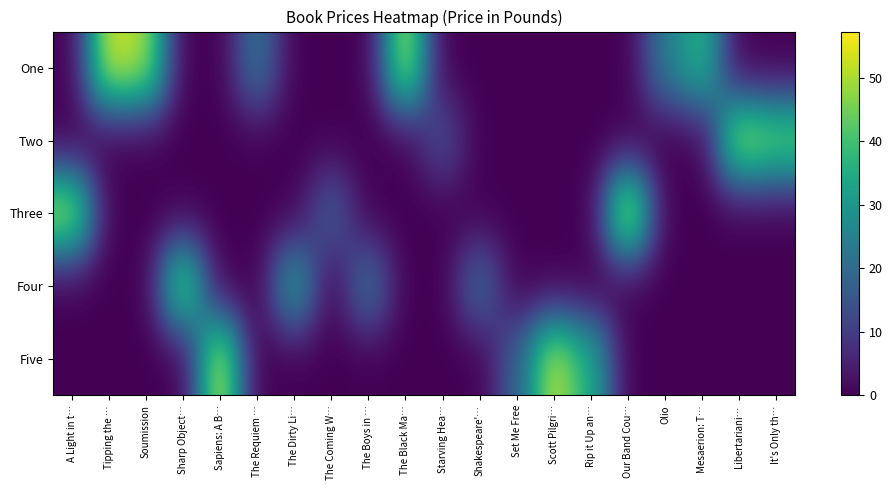

Reading left to right, list all the values displayed in this chart.

One: A Light in t…=0.0	Tipping the …=53.7	Soumission=50.1	Sharp Object…=0.0	Sapiens: A B…=0.0	The Requiem …=22.6	The Dirty Li…=0.0	The Coming W…=0.0	The Boys in …=0.0	The Black Ma…=52.1	Starving Hea…=0.0	Shakespeare'…=0.0	Set Me Free=0.0	Scott Pilgri…=0.0	Rip it Up an…=0.0	Our Band Cou…=0.0	Olio=23.9	Mesaerion: T…=37.6	Libertariani…=0.0	It's Only th…=0.0
Two: A Light in t…=0.0	Tipping the …=0.0	Soumission=0.0	Sharp Object…=0.0	Sapiens: A B…=0.0	The Requiem …=0.0	The Dirty Li…=0.0	The Coming W…=0.0	The Boys in …=0.0	The Black Ma…=0.0	Starving Hea…=14.0	Shakespeare'…=0.0	Set Me Free=0.0	Scott Pilgri…=0.0	Rip it Up an…=0.0	Our Band Cou…=0.0	Olio=0.0	Mesaerion: T…=0.0	Libertariani…=51.3	It's Only th…=45.2
Three: A Light in t…=51.8	Tipping the …=0.0	Soumission=0.0	Sharp Object…=0.0	Sapiens: A B…=0.0	The Requiem …=0.0	The Dirty Li…=0.0	The Coming W…=17.9	The Boys in …=0.0	The Black Ma…=0.0	Starving Hea…=0.0	Shakespeare'…=0.0	Set Me Free=0.0	Scott Pilgri…=0.0	Rip it Up an…=0.0	Our Band Cou…=57.2	Olio=0.0	Mesaerion: T…=0.0	Libertariani…=0.0	It's Only th…=0.0
Four: A Light in t…=0.0	Tipping the …=0.0	Soumission=0.0	Sharp Object…=47.8	Sapiens: A B…=0.0	The Requiem …=0.0	The Dirty Li…=33.3	The Coming W…=0.0	The Boys in …=22.6	The Black Ma…=0.0	Starving Hea…=0.0	Shakespeare'…=20.7	Set Me Free=0.0	Scott Pilgri…=0.0	Rip it Up an…=0.0	Our Band Cou…=0.0	Olio=0.0	Mesaerion: T…=0.0	Libertariani…=0.0	It's Only th…=0.0
Five: A Light in t…=0.0	Tipping the …=0.0	Soumission=0.0	Sharp Object…=0.0	Sapiens: A B…=54.2	The Requiem …=0.0	The Dirty Li…=0.0	The Coming W…=0.0	The Boys in …=0.0	The Black Ma…=0.0	Starving Hea…=0.0	Shakespeare'…=0.0	Set Me Free=17.5	Scott Pilgri…=52.3	Rip it Up an…=35.0	Our Band Cou…=0.0	Olio=0.0	Mesaerion: T…=0.0	Libertariani…=0.0	It's Only th…=0.0